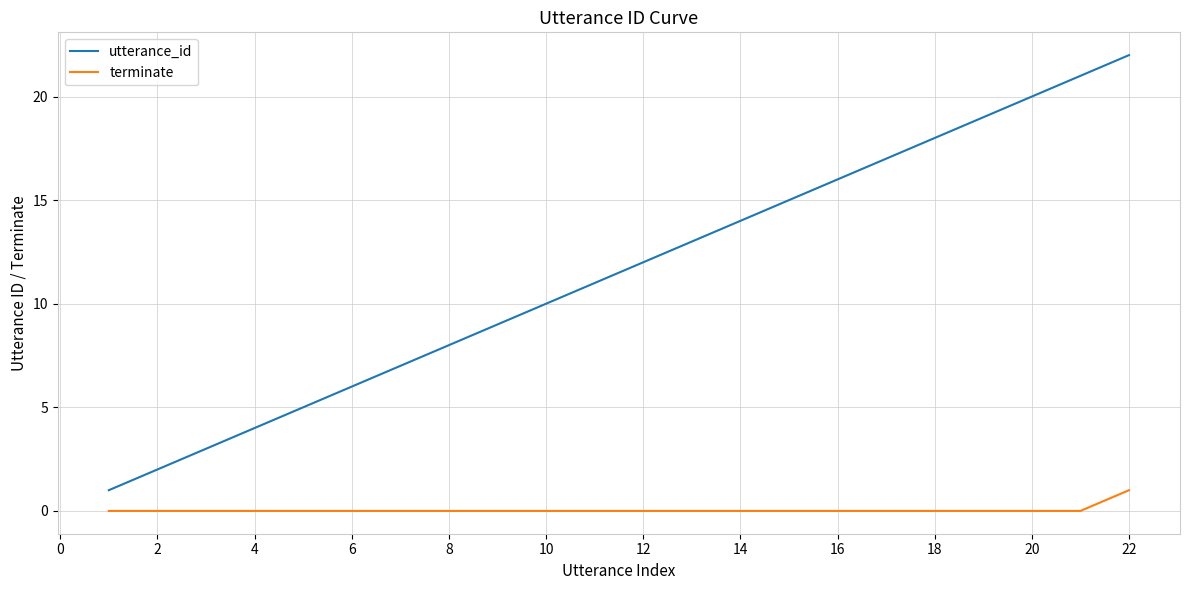

How many categories are shown in the chart?

22